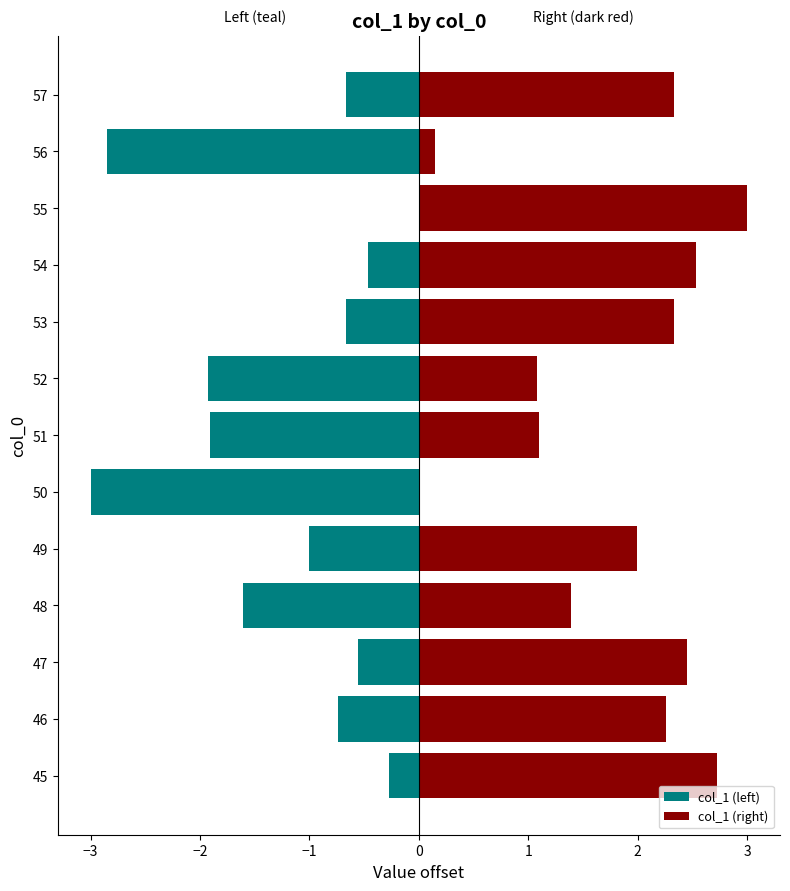

What is the maximum value for col_1 (right)?

3.0